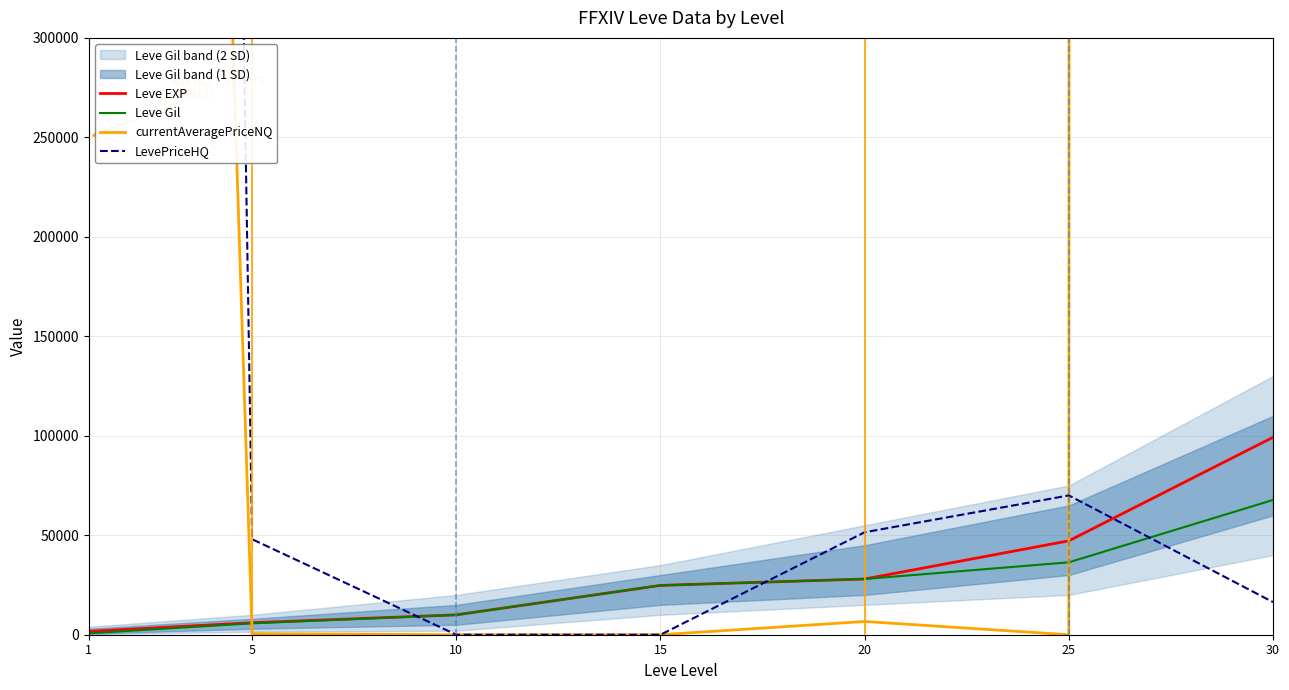

Does the chart have visible grid lines?

Yes